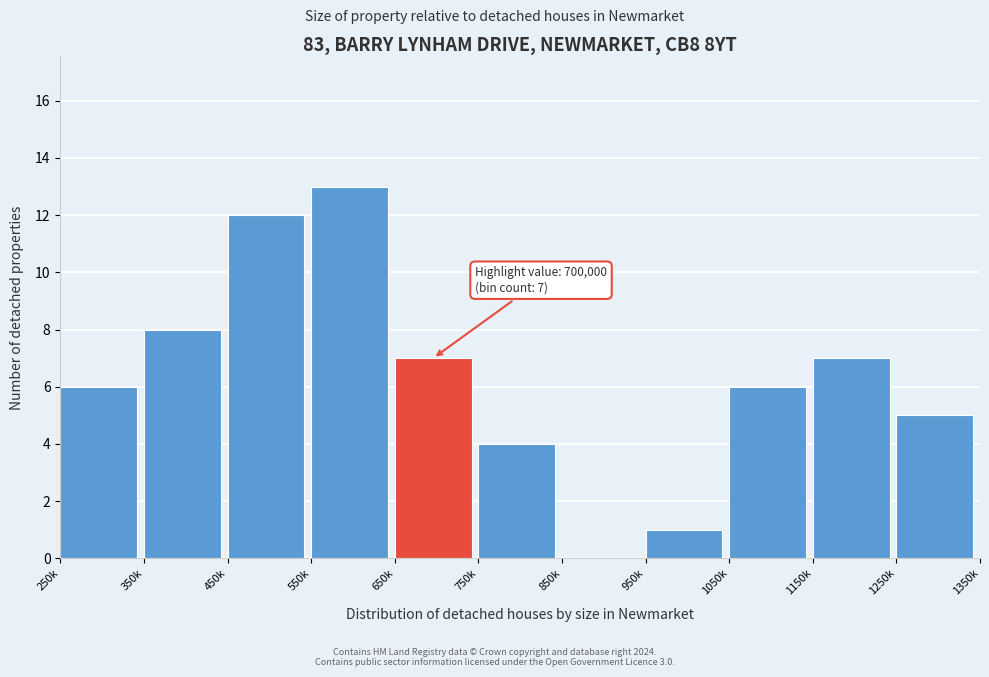

Reading left to right, what are all the values shown in this chart?

250k=6	350k=8	450k=12	550k=13	650k=7	750k=4	850k=0	950k=1	1050k=6	1150k=7	1250k=5